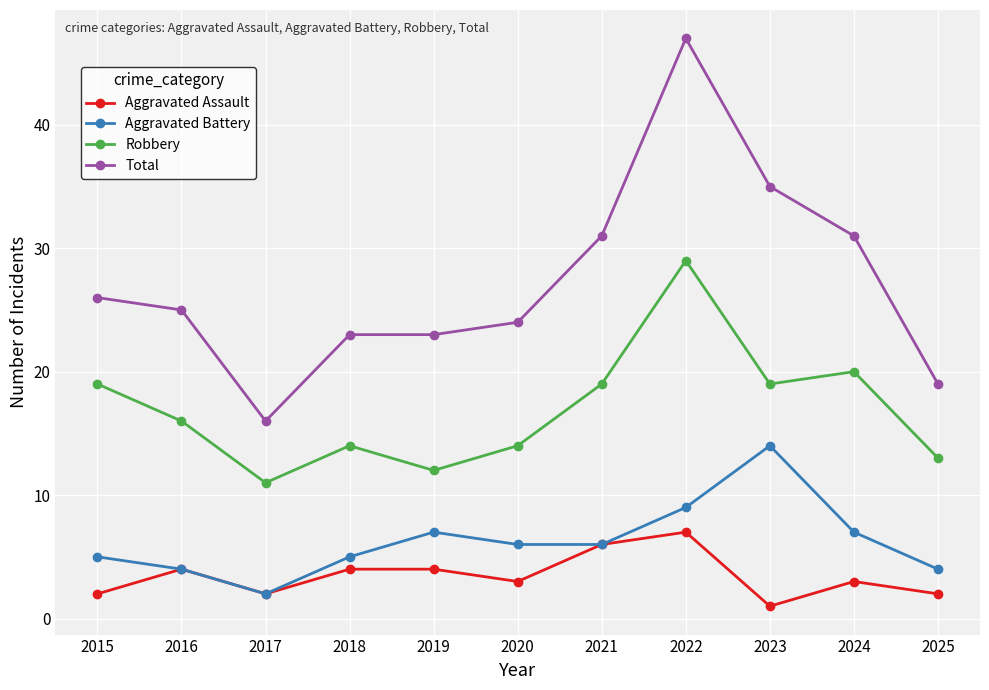

How many distinct data groups are displayed?

4